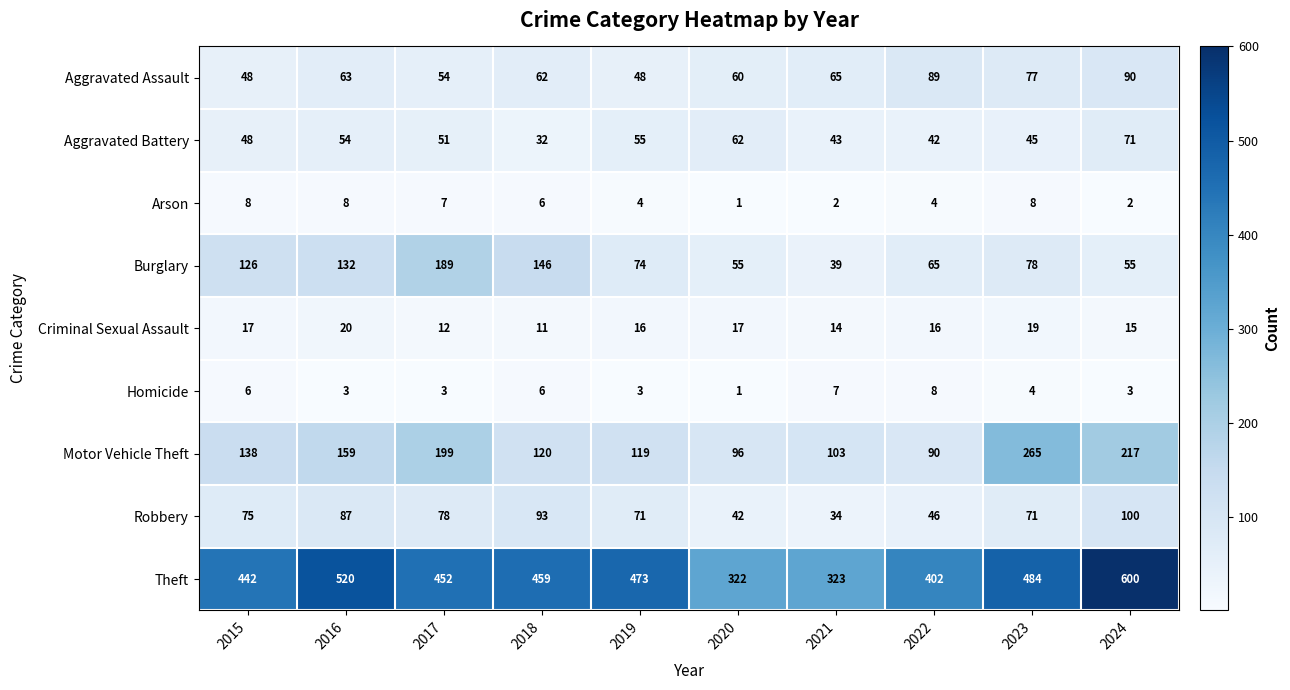

Between 2022 and 2023, which series saw the biggest shift?

Motor Vehicle Theft